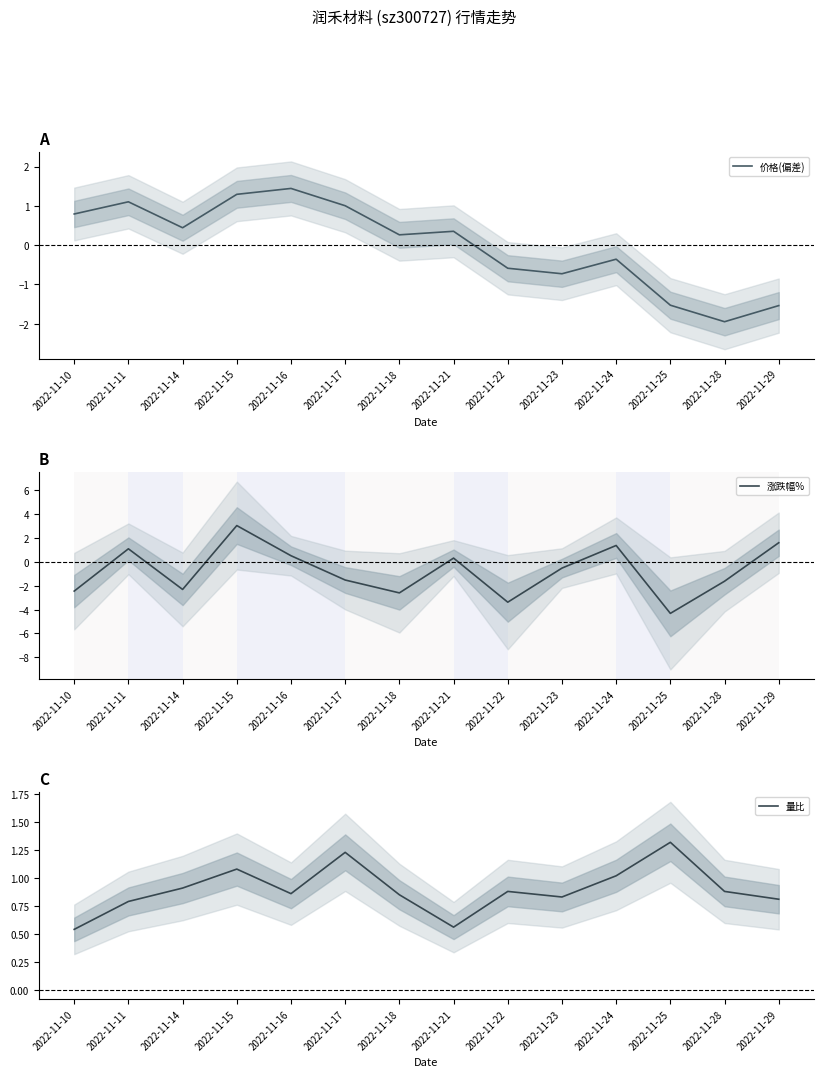

Which category has the lowest value in the 价格(偏差) series?

2022-11-28